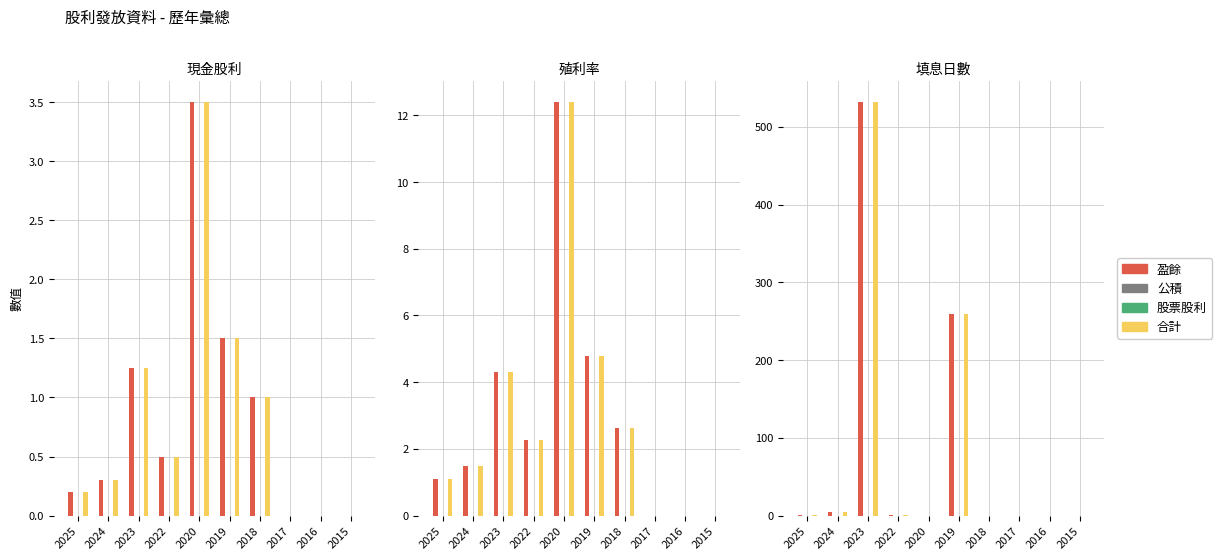

Where is 合計 nearest to the value 266?

2019